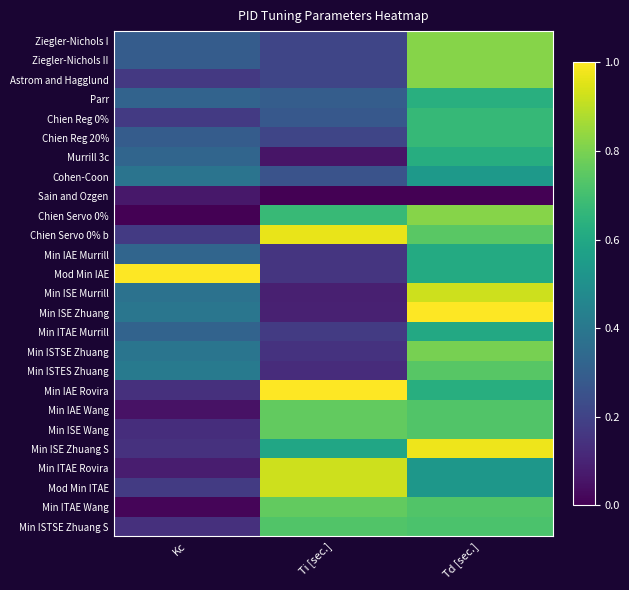

Reading right to left, what are all the values shown in this chart?

Ziegler-Nichols I: Td [sec.]=0.8	Ti [sec.]=0.2	Kc=0.3
Ziegler-Nichols II: Td [sec.]=0.8	Ti [sec.]=0.2	Kc=0.3
Astrom and Hagglund: Td [sec.]=0.8	Ti [sec.]=0.2	Kc=0.2
Parr: Td [sec.]=0.6	Ti [sec.]=0.3	Kc=0.3
Chien Reg 0%: Td [sec.]=0.7	Ti [sec.]=0.3	Kc=0.2
Chien Reg 20%: Td [sec.]=0.7	Ti [sec.]=0.2	Kc=0.3
Murrill 3c: Td [sec.]=0.6	Ti [sec.]=0.1	Kc=0.3
Cohen-Coon: Td [sec.]=0.5	Ti [sec.]=0.3	Kc=0.4
Sain and Ozgen: Td [sec.]=0.0	Ti [sec.]=0.0	Kc=0.1
Chien Servo 0%: Td [sec.]=0.8	Ti [sec.]=0.7	Kc=0.0
Chien Servo 0% b: Td [sec.]=0.7	Ti [sec.]=1.0	Kc=0.2
Min IAE Murrill: Td [sec.]=0.6	Ti [sec.]=0.2	Kc=0.3
Mod Min IAE: Td [sec.]=0.6	Ti [sec.]=0.2	Kc=1.0
Min ISE Murrill: Td [sec.]=0.9	Ti [sec.]=0.1	Kc=0.4
Min ISE Zhuang: Td [sec.]=1.0	Ti [sec.]=0.1	Kc=0.4
Min ITAE Murrill: Td [sec.]=0.6	Ti [sec.]=0.2	Kc=0.3
Min ISTSE Zhuang: Td [sec.]=0.8	Ti [sec.]=0.1	Kc=0.4
Min ISTES Zhuang: Td [sec.]=0.7	Ti [sec.]=0.1	Kc=0.4
Min IAE Rovira: Td [sec.]=0.6	Ti [sec.]=1.0	Kc=0.1
Min IAE Wang: Td [sec.]=0.7	Ti [sec.]=0.8	Kc=0.0
Min ISE Wang: Td [sec.]=0.7	Ti [sec.]=0.8	Kc=0.1
Min ISE Zhuang S: Td [sec.]=1.0	Ti [sec.]=0.6	Kc=0.1
Min ITAE Rovira: Td [sec.]=0.5	Ti [sec.]=0.9	Kc=0.1
Mod Min ITAE: Td [sec.]=0.5	Ti [sec.]=0.9	Kc=0.2
Min ITAE Wang: Td [sec.]=0.7	Ti [sec.]=0.8	Kc=0.0
Min ISTSE Zhuang S: Td [sec.]=0.7	Ti [sec.]=0.7	Kc=0.1